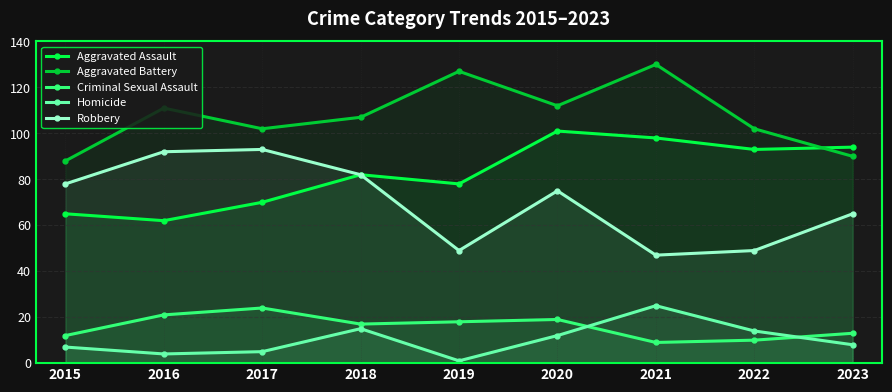

The value of Criminal Sexual Assault at 2017 is 14. True or false?

False